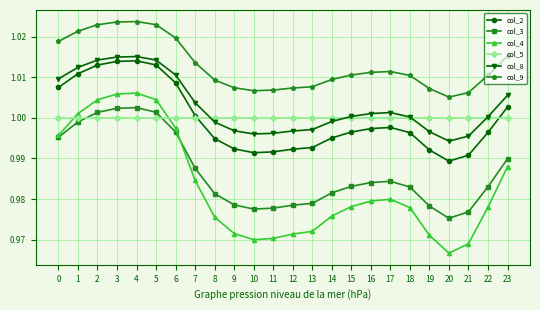

Which series has the largest range (max minus min)?

col_4